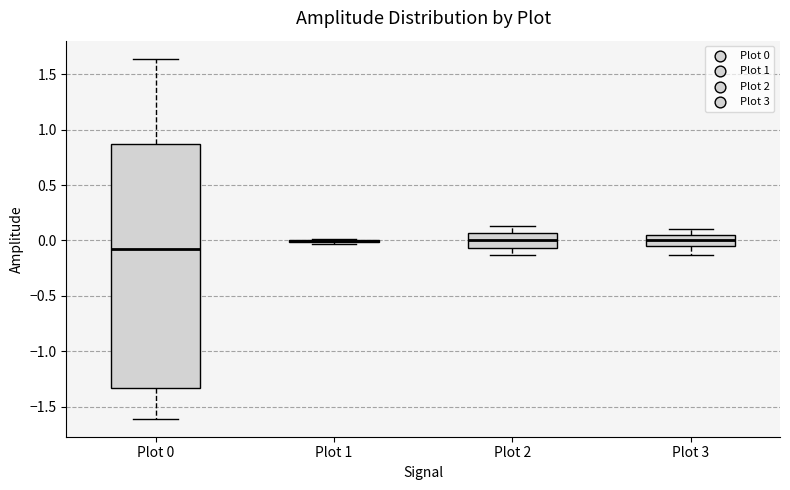

Reading left to right, transcribe this box plot: for each box, give where its median line is, the range the box spans, and where its two whiskers end, as read against the y-axis. The values are not printed on the chart, so give them approximately, as read against the axis.

Plot 0: median -0.10, box -1.35 to 0.85, whiskers -1.60 to 1.65
Plot 1: box collapsed to a line at 0.00, whiskers -0.05 to 0.00
Plot 2: median 0.00, box -0.05 to 0.05, whiskers -0.15 to 0.15
Plot 3: median 0.00, box -0.05 to 0.05, whiskers -0.15 to 0.10